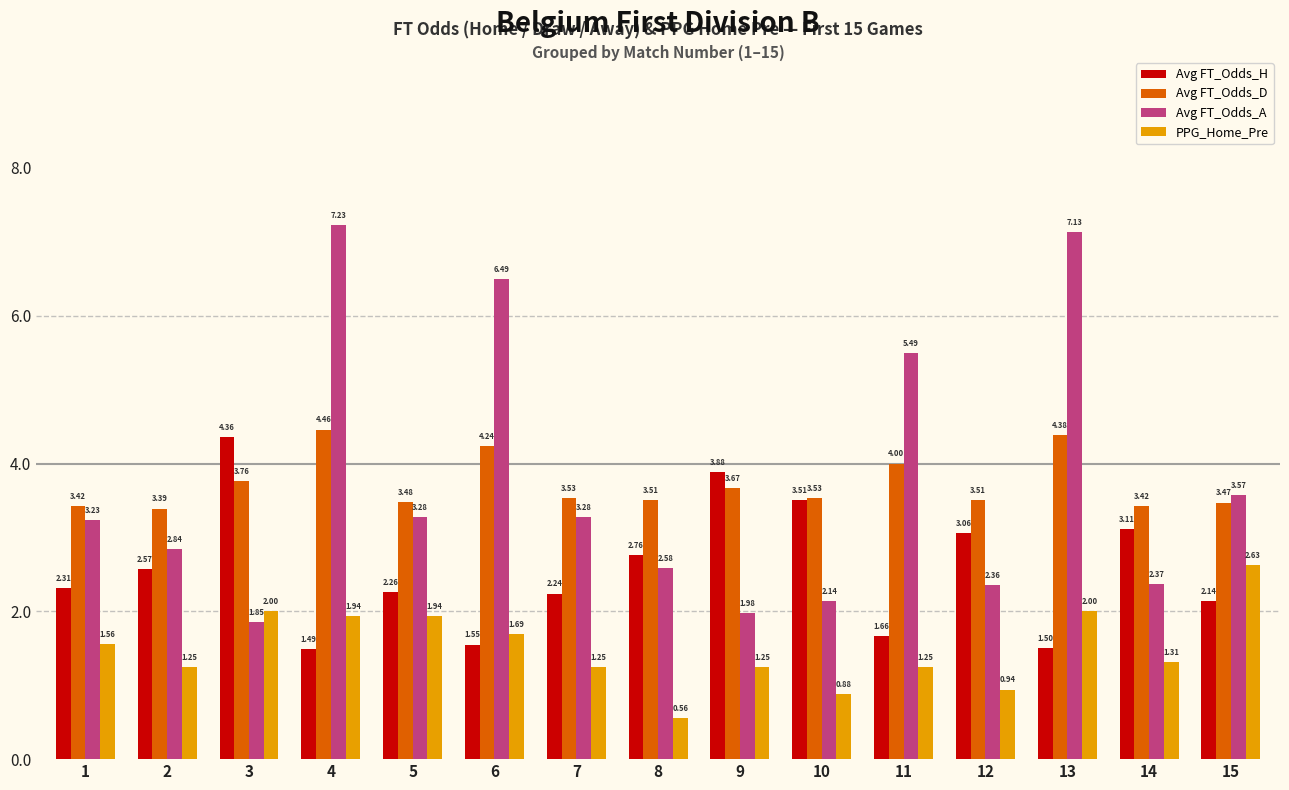

Is it true that Avg FT_Odds_A equals 4.6 at 1?

False